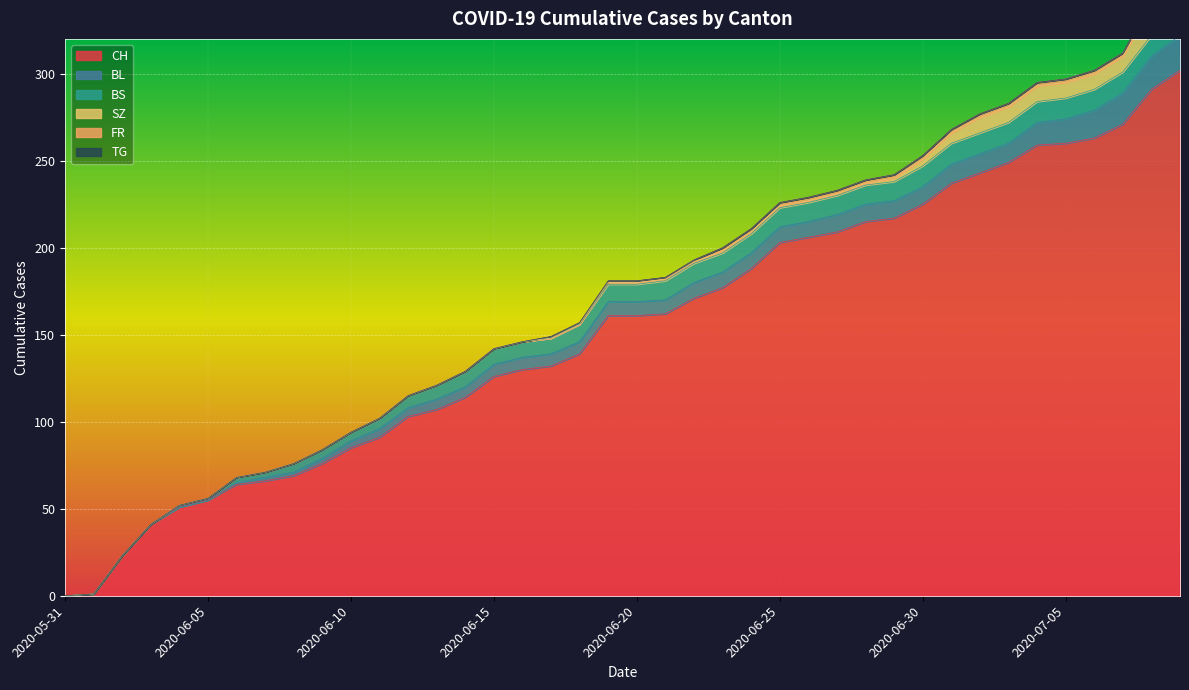

What is the label of the 13th point from the right?

2020-06-27